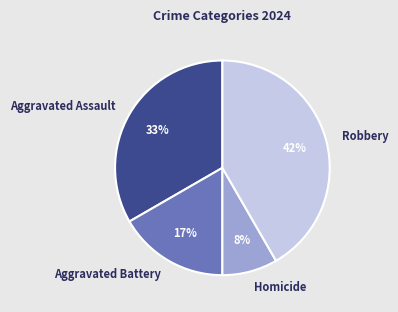

To the nearest percent, what is the average slice percentage?

25%